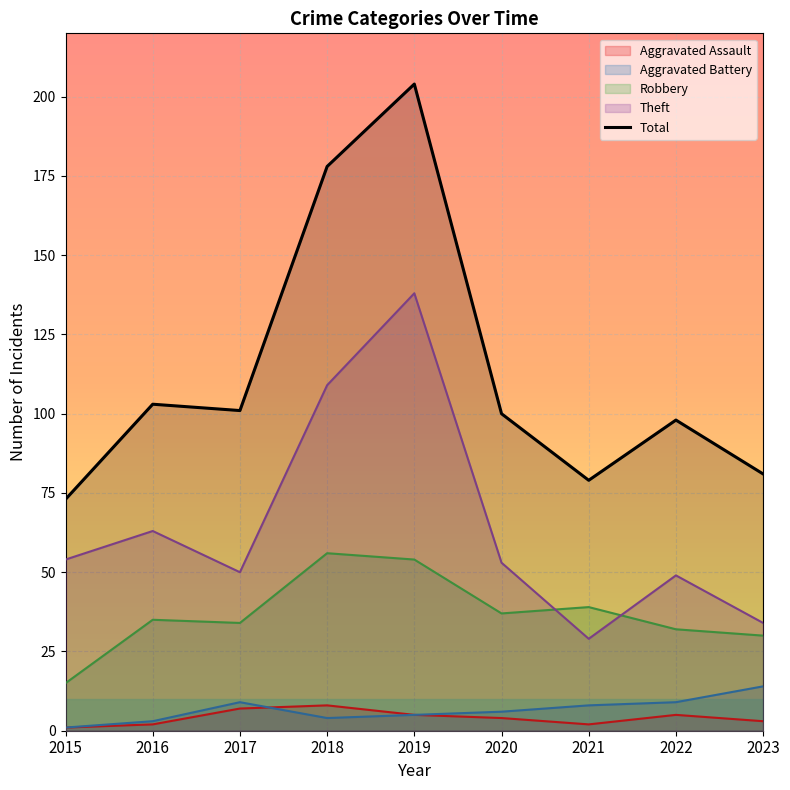

Reading left to right, what are all the values shown in this chart?

73	103	101	178	204	100	79	98	81